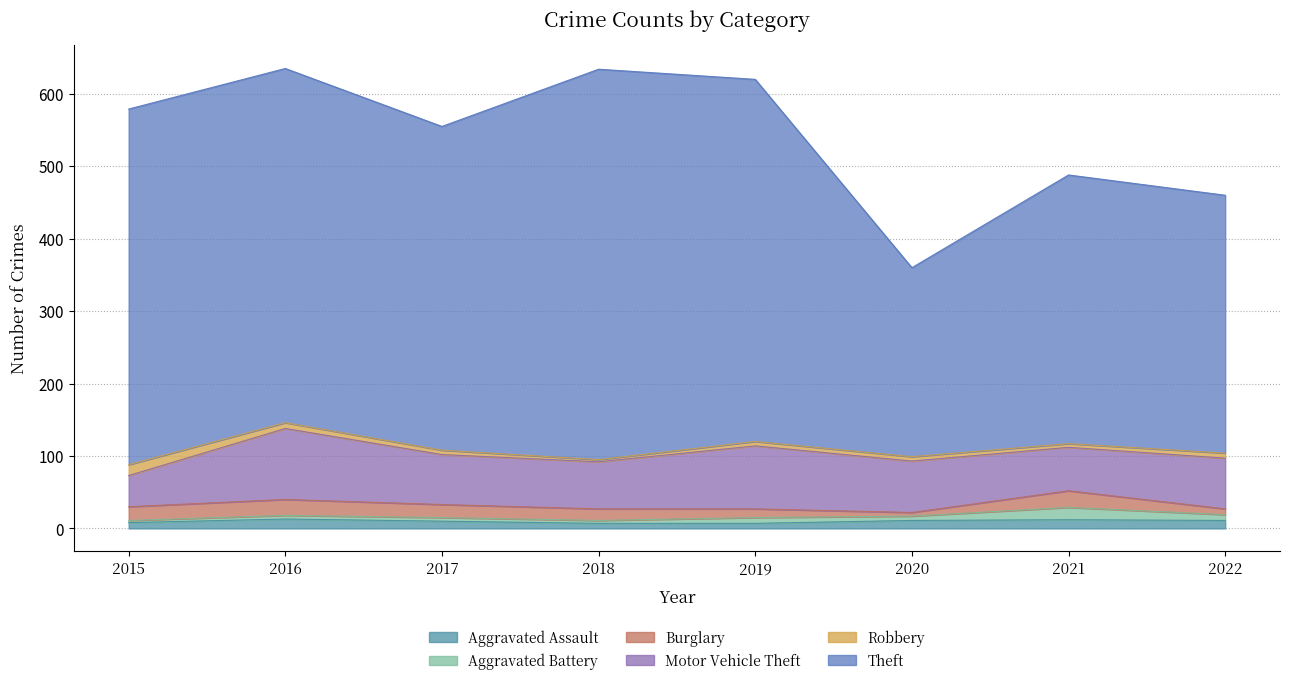

Reading left to right, list all the values displayed in this chart.

Aggravated Assault: 8	13	10	7	7	11	12	11
Aggravated Battery: 3	5	5	4	8	6	17	8
Burglary: 19	22	18	16	12	5	23	8
Motor Vehicle Theft: 43	98	69	65	87	71	60	70
Robbery: 15	8	6	3	6	6	5	7
Theft: 491	489	447	539	500	261	371	356